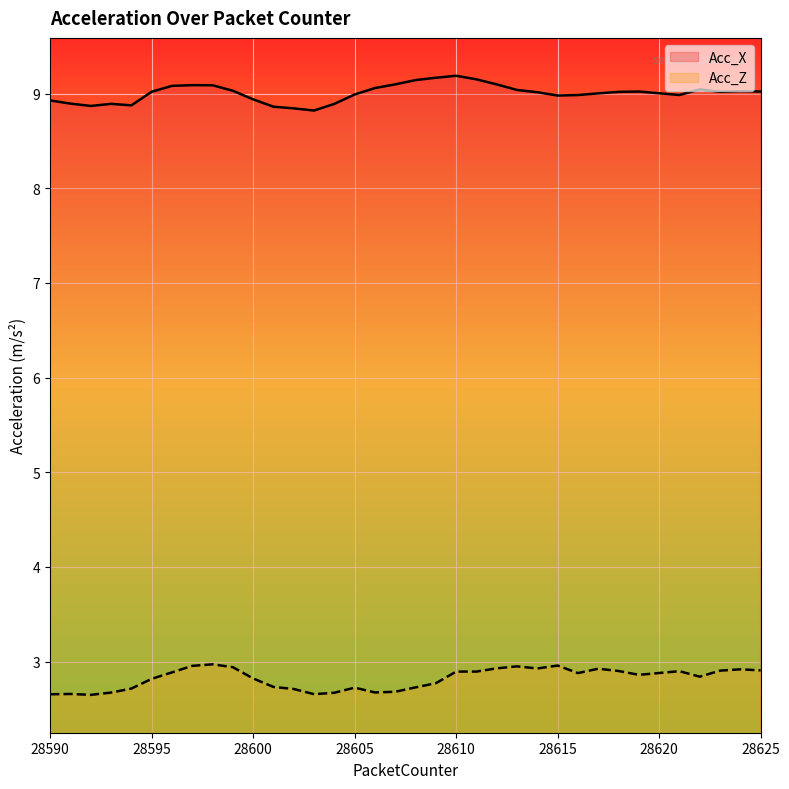

The value of Acc_X at 28596 is 13.1. True or false?

False